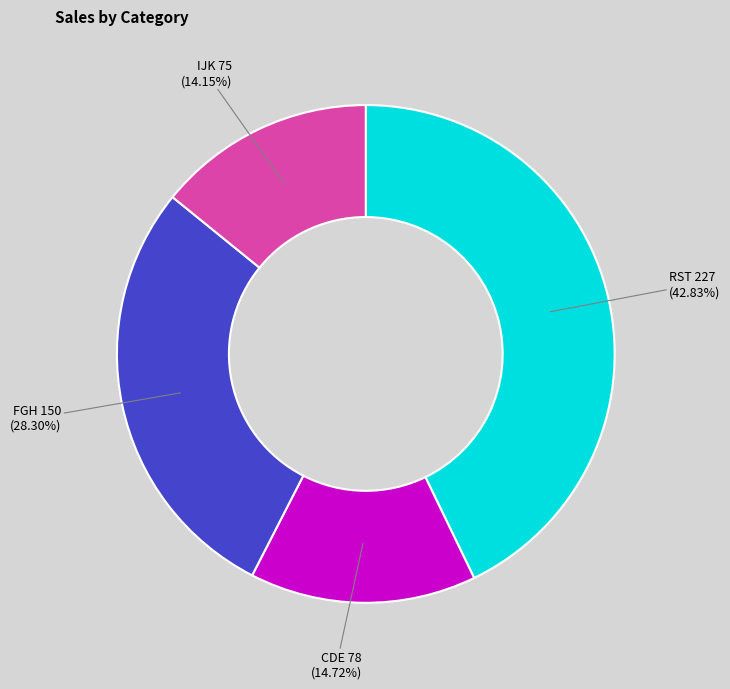

To the nearest percent, what is the combined percentage of IJK and RST?

57%